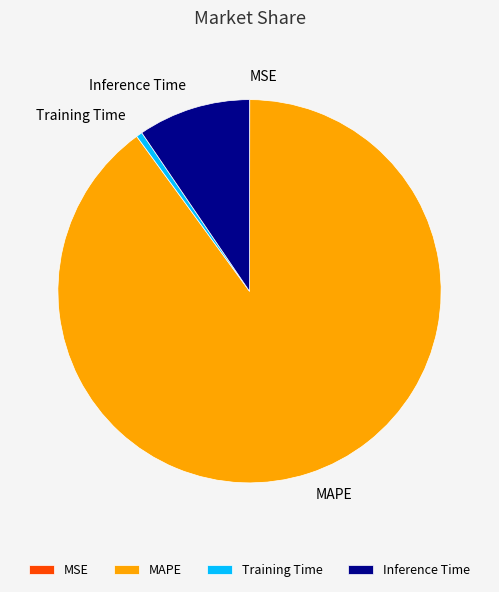

What is the majority slice?

MAPE